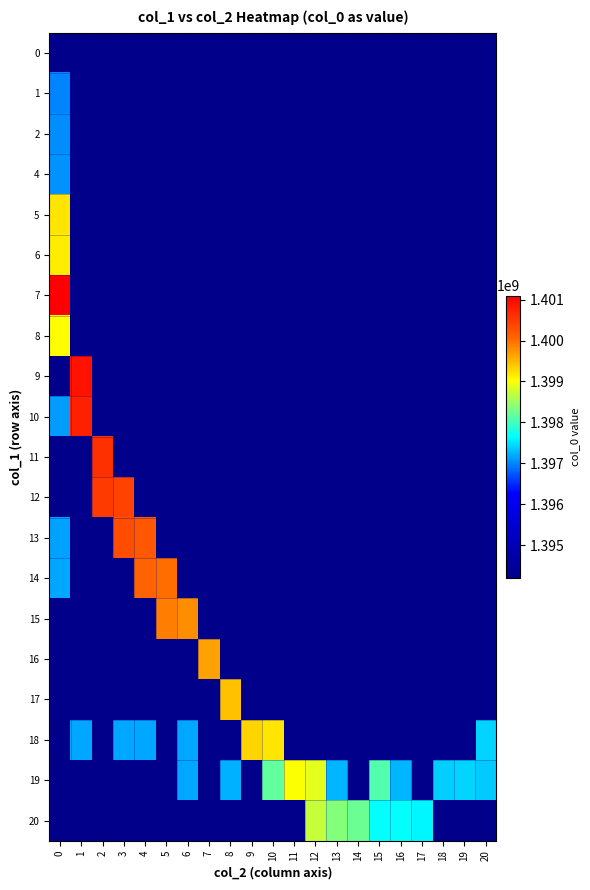

What is the smallest value displayed?

1394197092.5